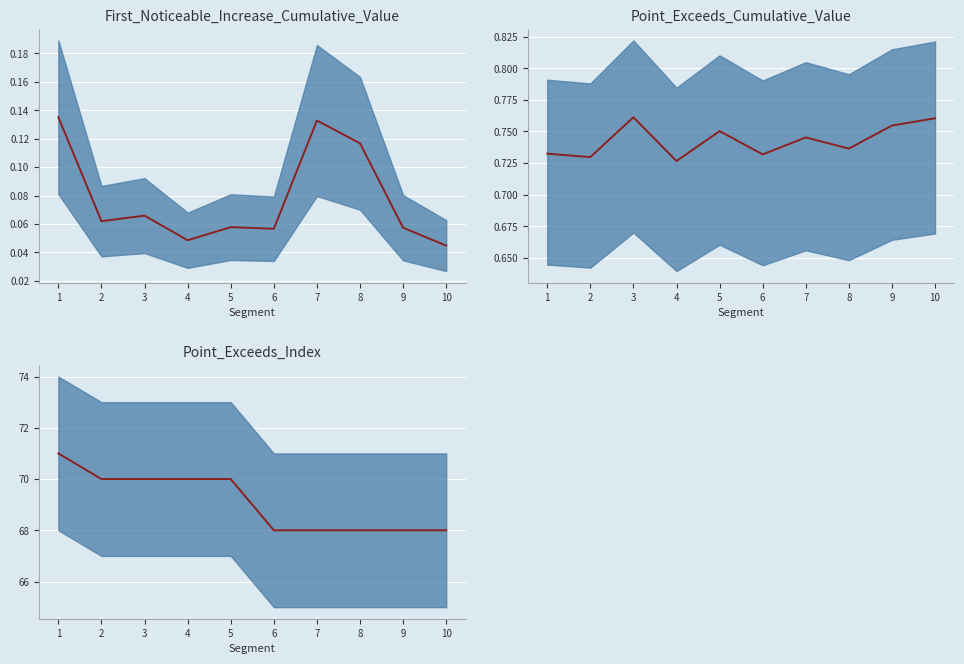

Count the number of values greater than 70.

1